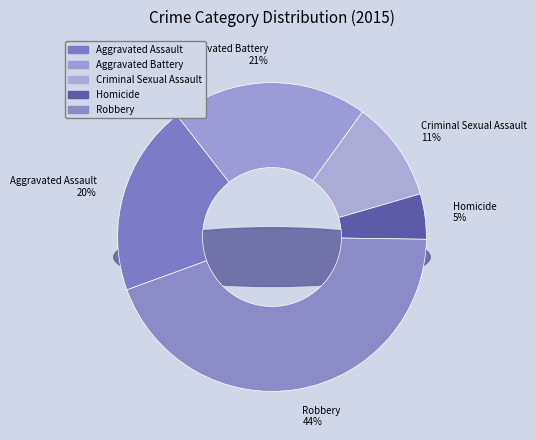

Rank the categories by value from lowest to highest.

Homicide, Criminal Sexual Assault, Aggravated Assault, Aggravated Battery, Robbery